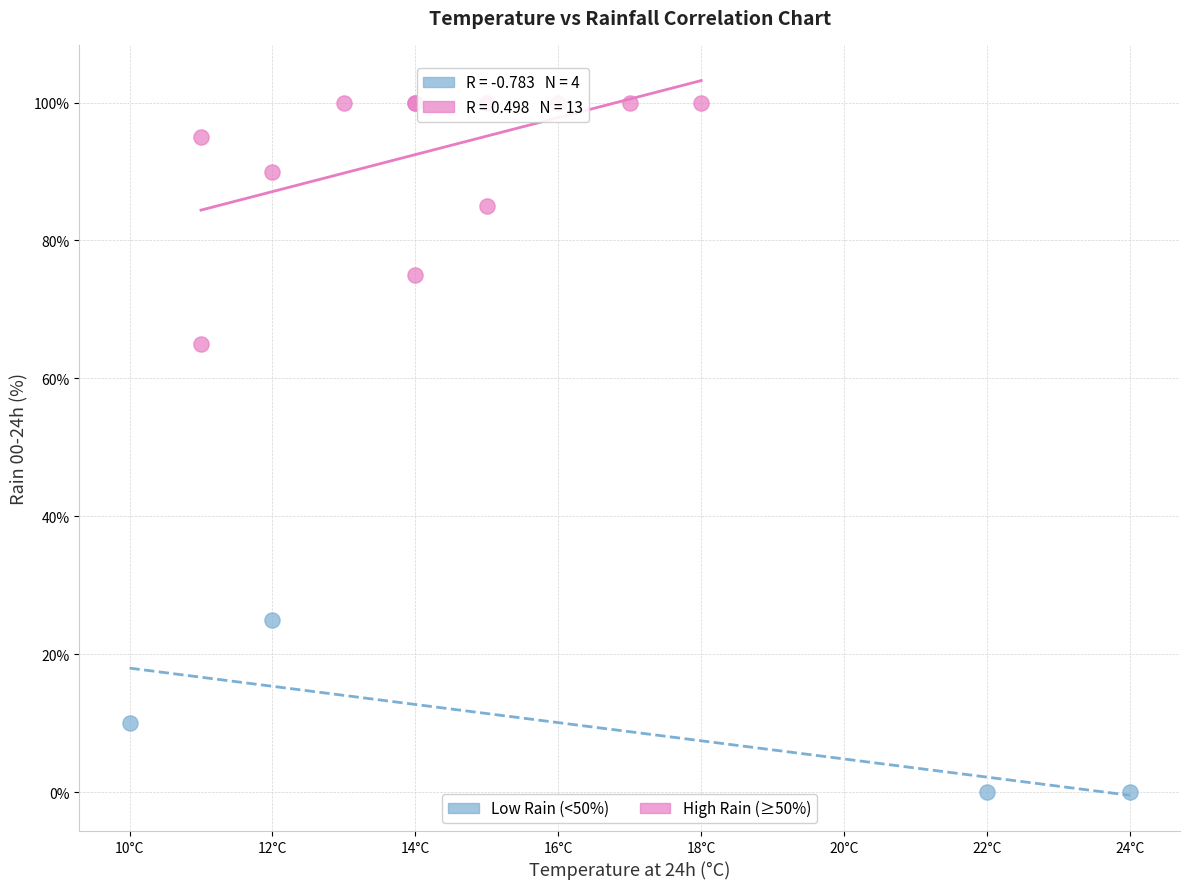

Which series reaches the minimum Y coordinate?

Low Rain (<50%)